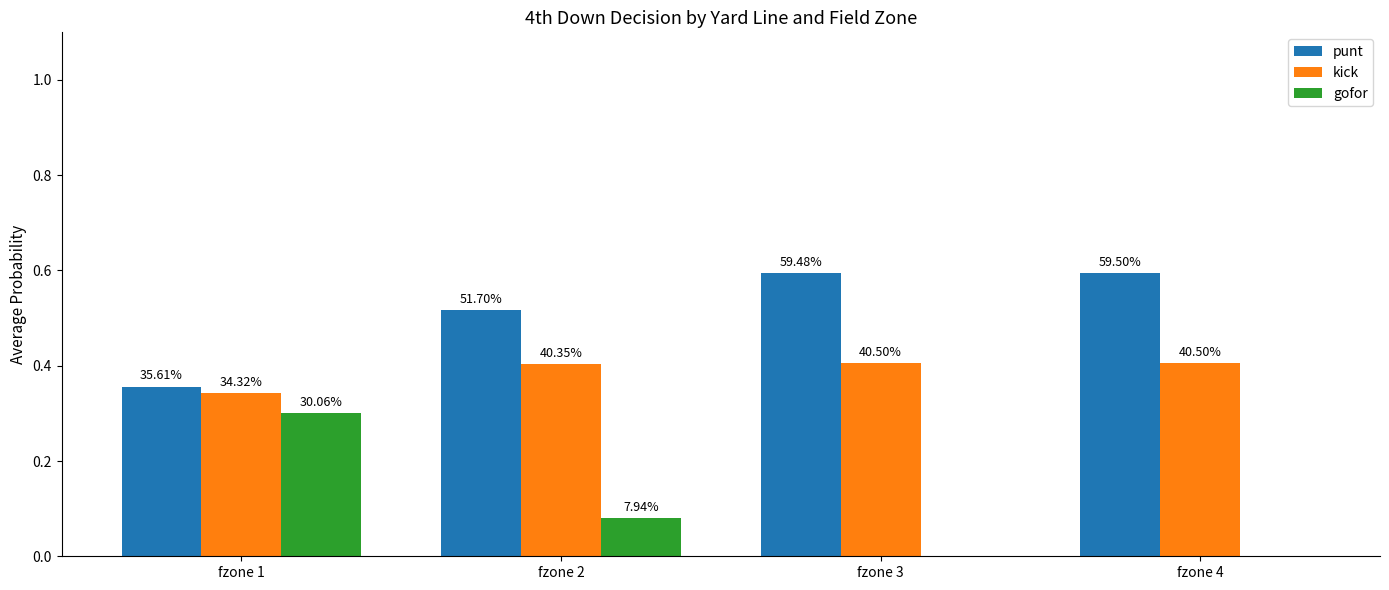

Are the bars grouped side by side (vs. stacked)?

Yes